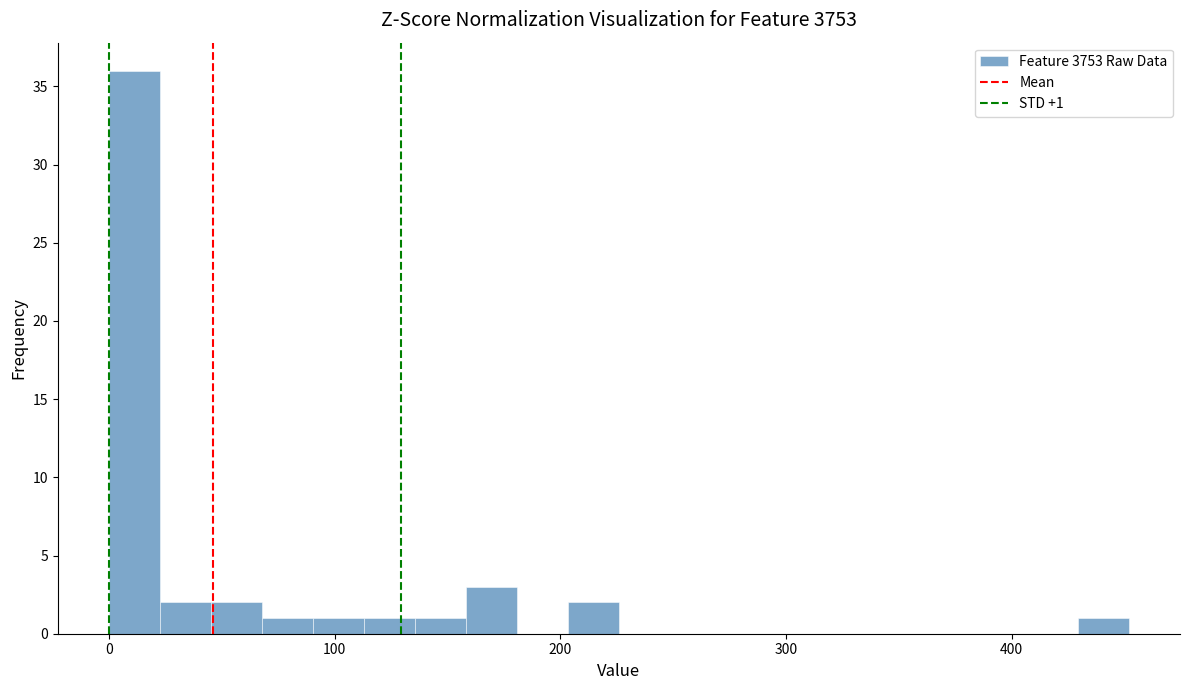

Around what value on the x-axis is the tallest bar? Give the approximate position of its centre, as read against the axis.

10